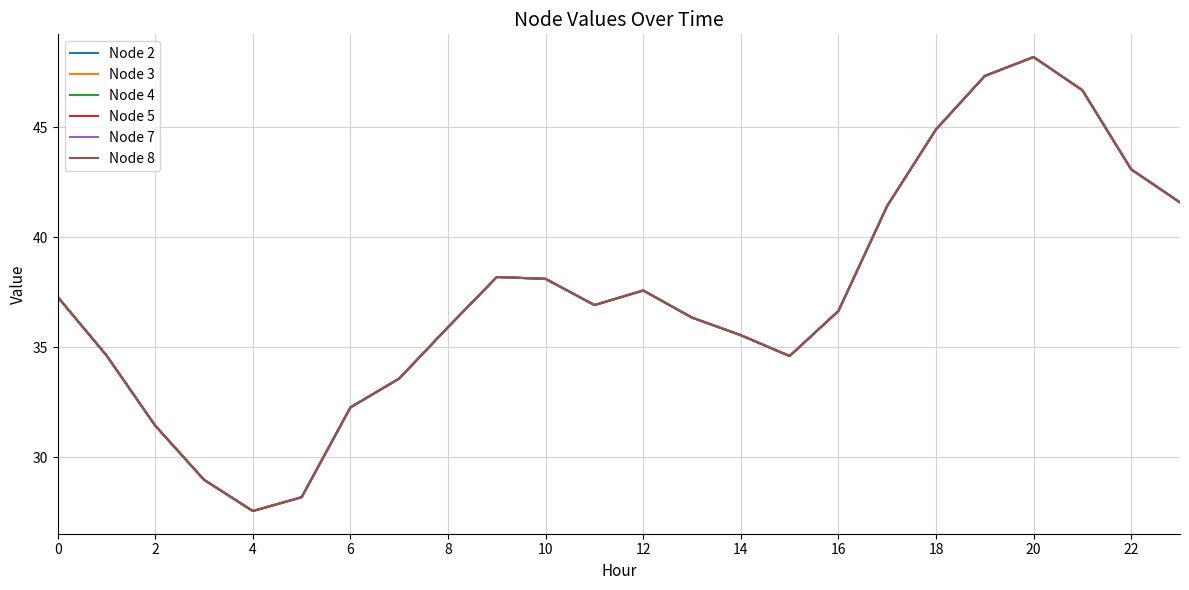

True or false: Node 2 has more than 0 points higher than both neighbors.

True